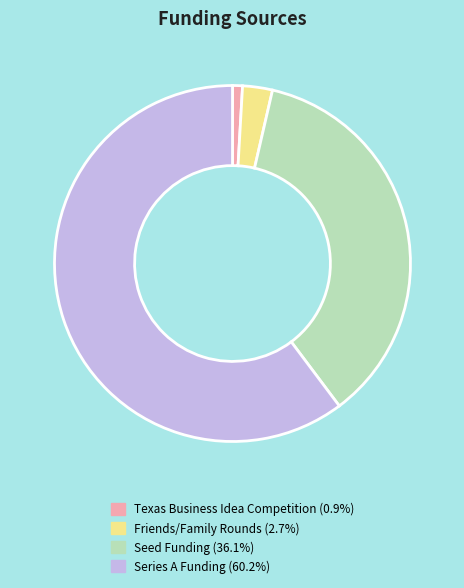

What is the majority slice?

Series A Funding